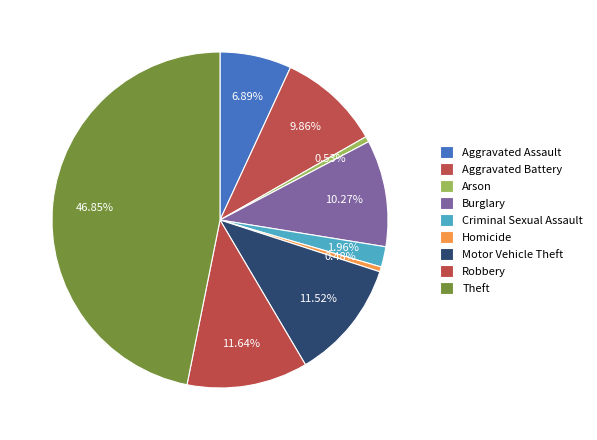

Does any single category account for the majority?

No